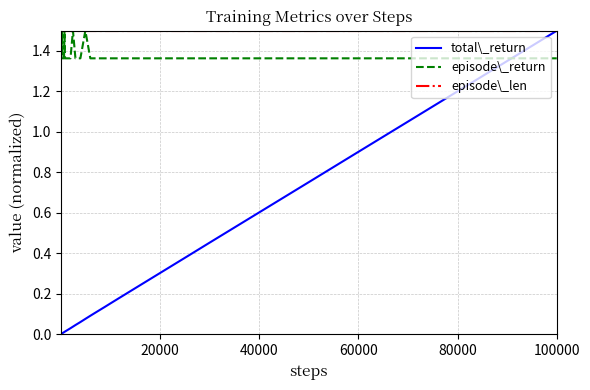

Which series has the widest spread of values?

total\_return